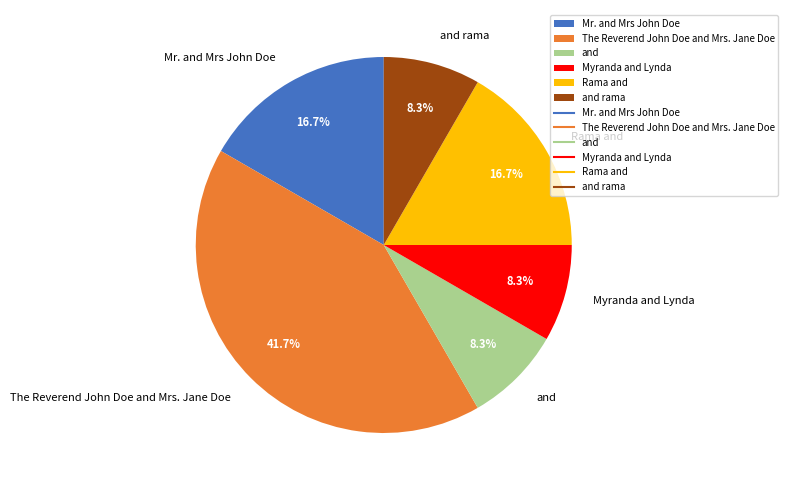

Is the sum of Myranda and Lynda and Mr. and Mrs John Doe greater than half?

No